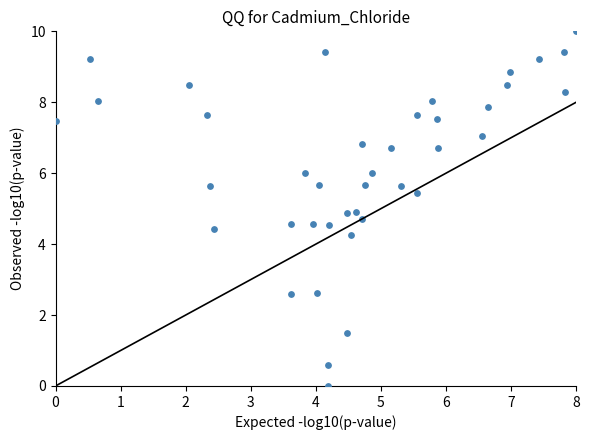

What is the range of X values (max minus min)?

8.0